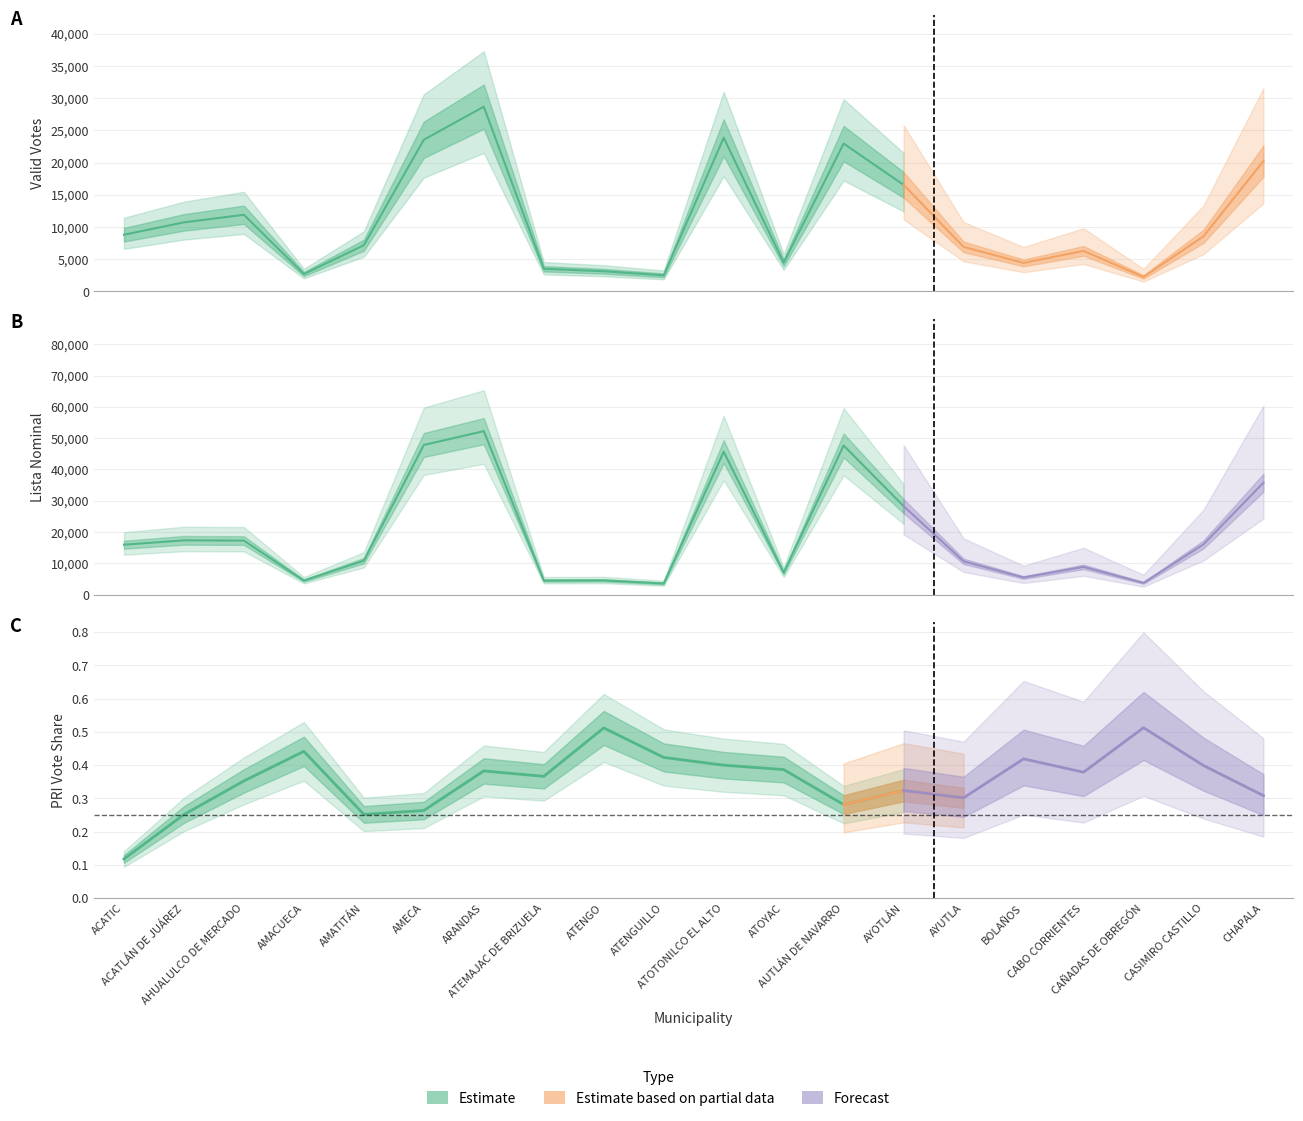

Does the chart display data point markers on the line(s)?

No